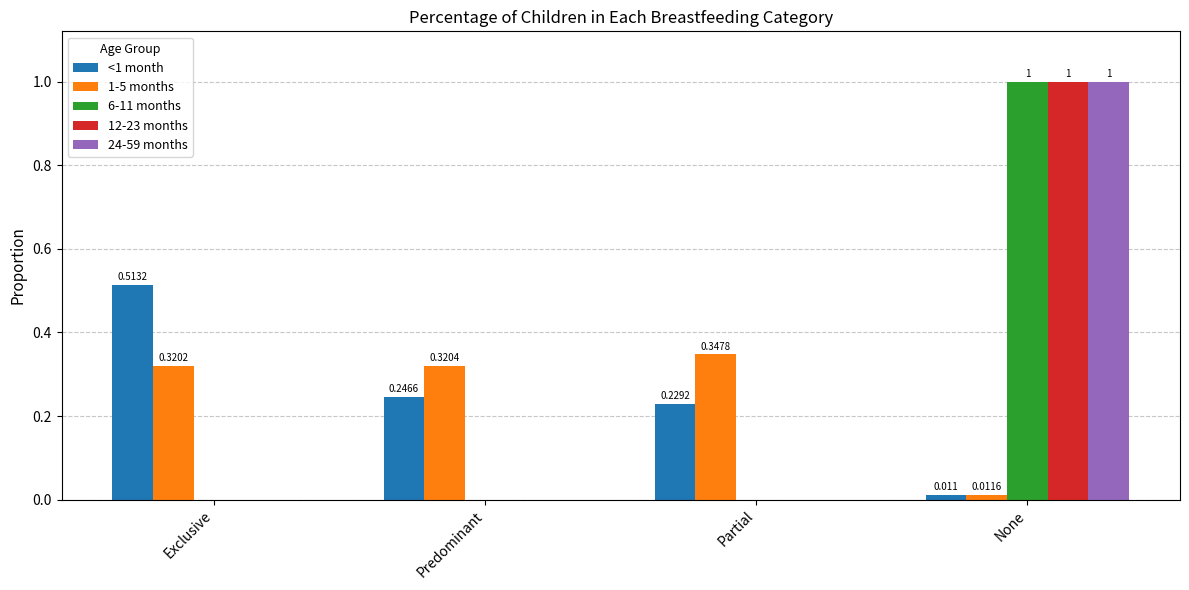

Is the value of 6-11 months at Exclusive greater than the value of 24-59 months at None?

No